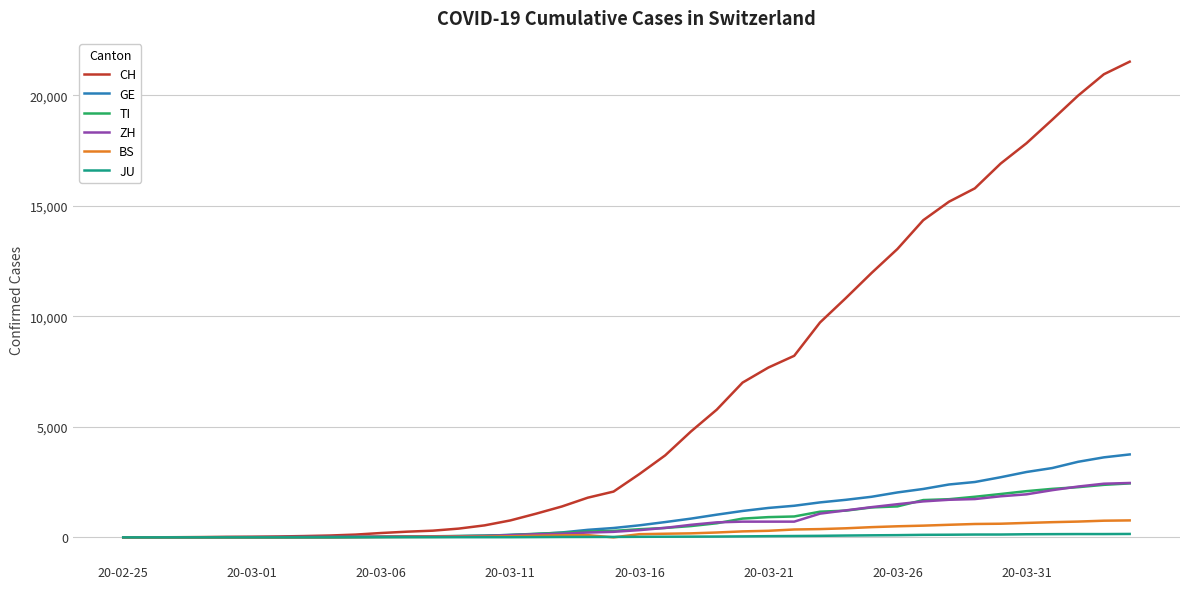

Which series has the largest total across all categories?

CH